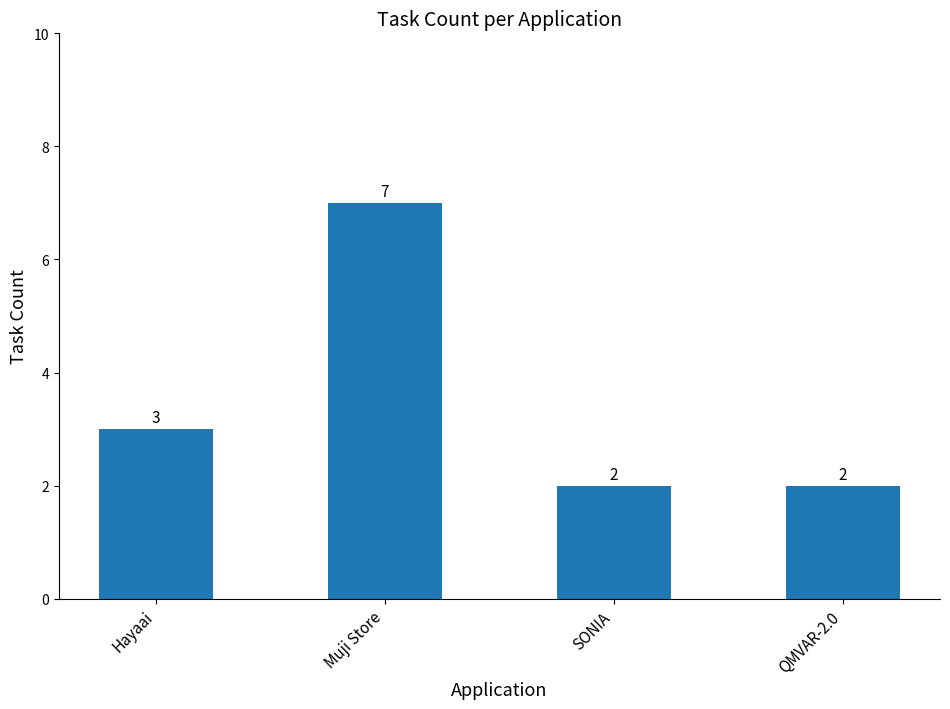

Are the bars grouped side by side (vs. stacked)?

No